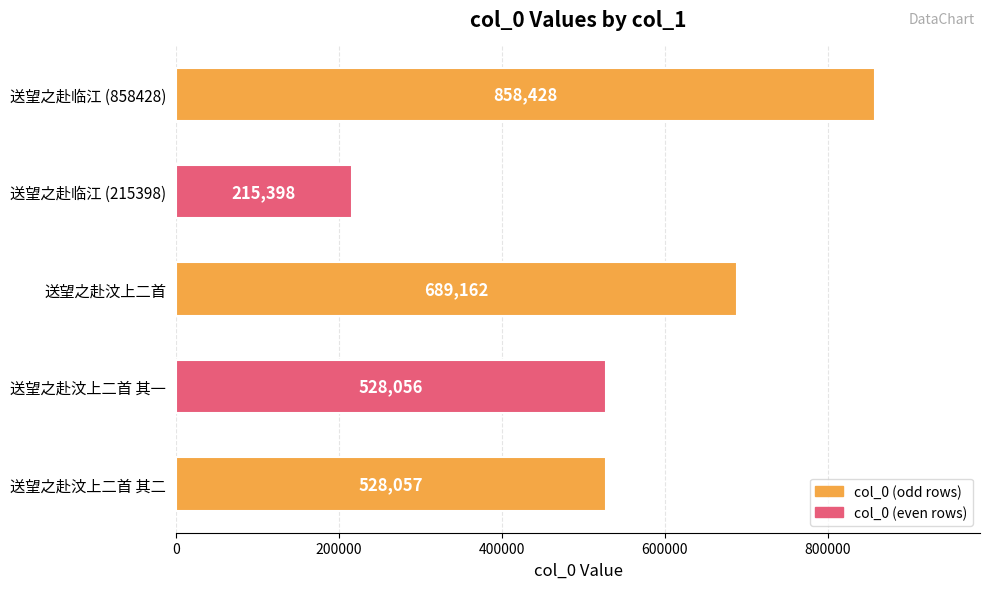

Read the value at 送望之赴汶上二首 其二, to the nearest 50.

528050